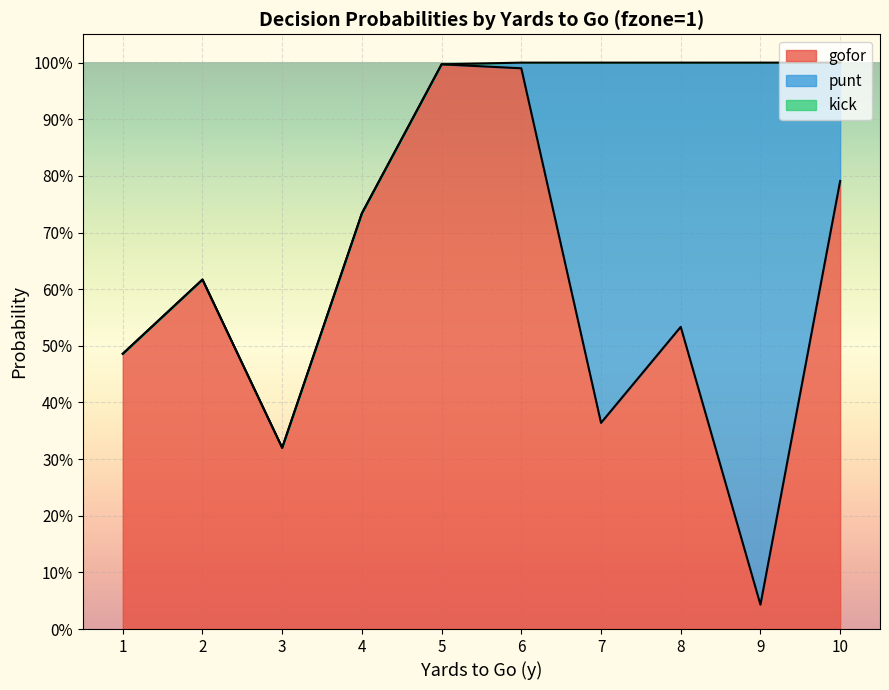

True or false: kick and punt cross at least once.

False